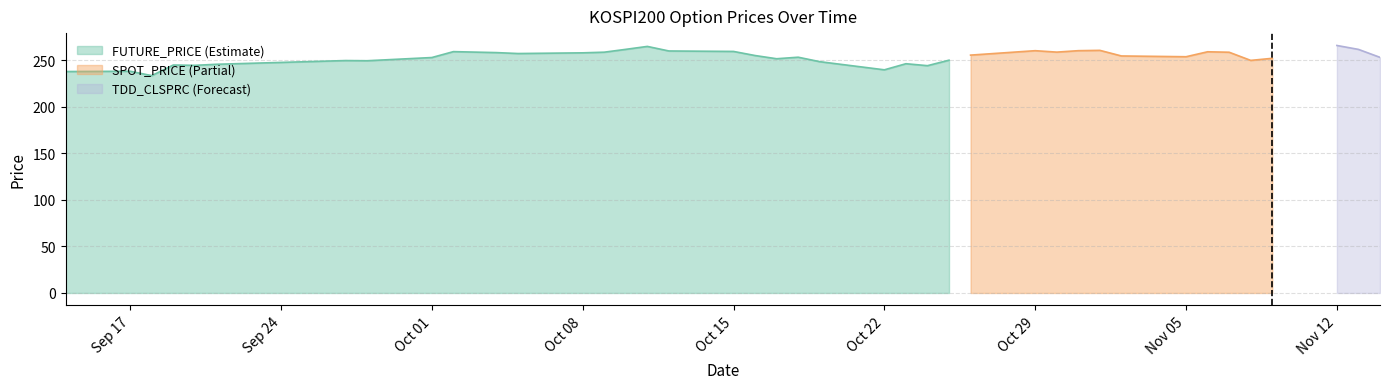

Which series has the largest total across all categories?

FUTURE_PRICE